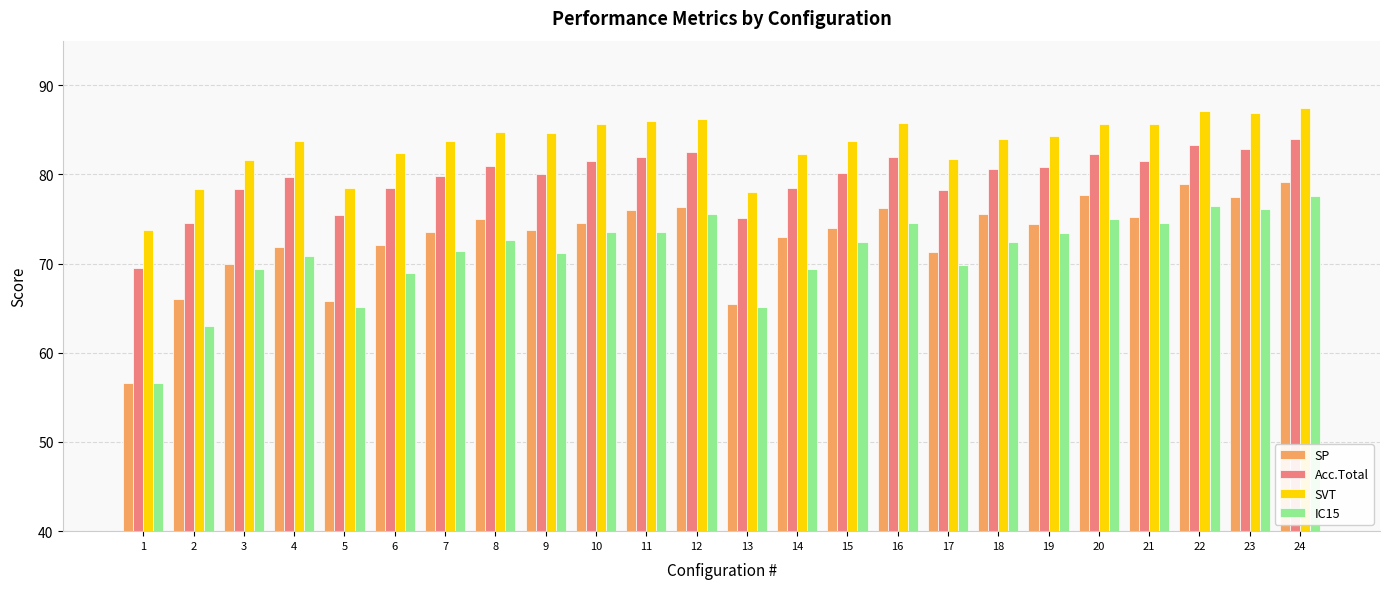

What is the difference between the highest and lowest values at 22?

10.6